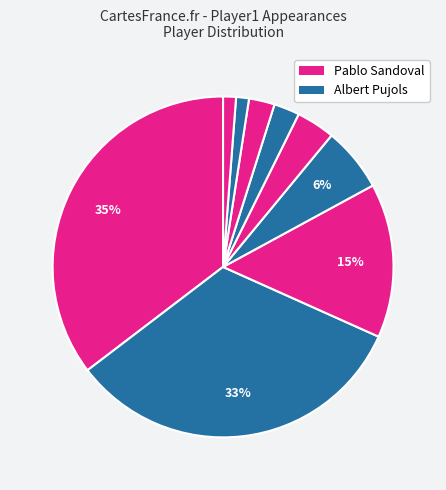

To the nearest percent, what is the difference between the largest and smallest slice percentages?

34%